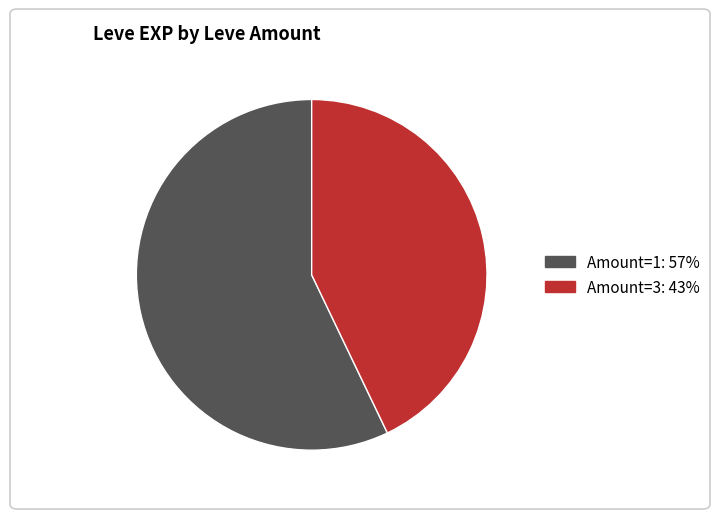

Is there any slice that represents more than half of the pie?

Yes